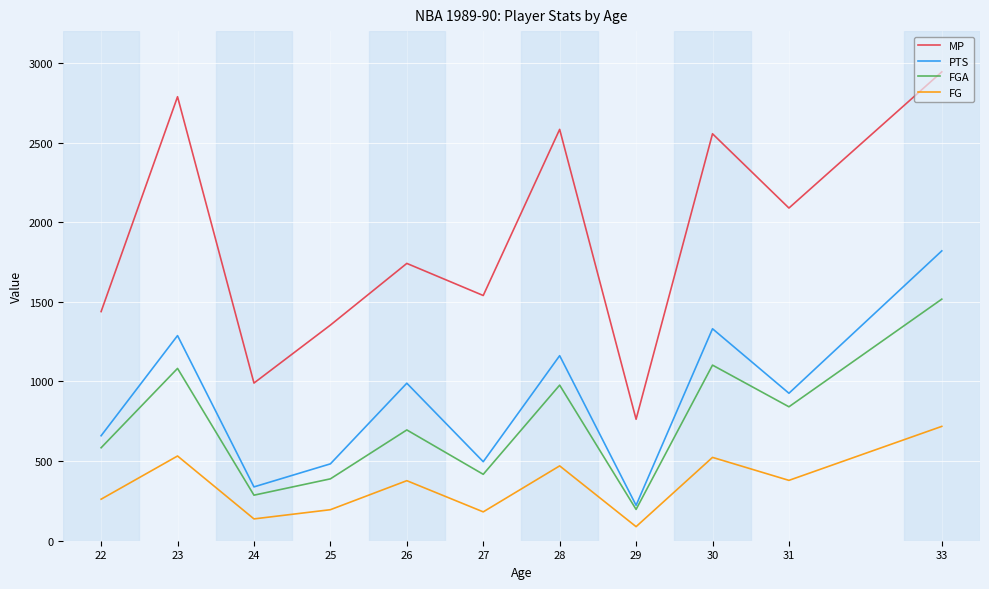

What is the maximum value for FGA?

1517.0